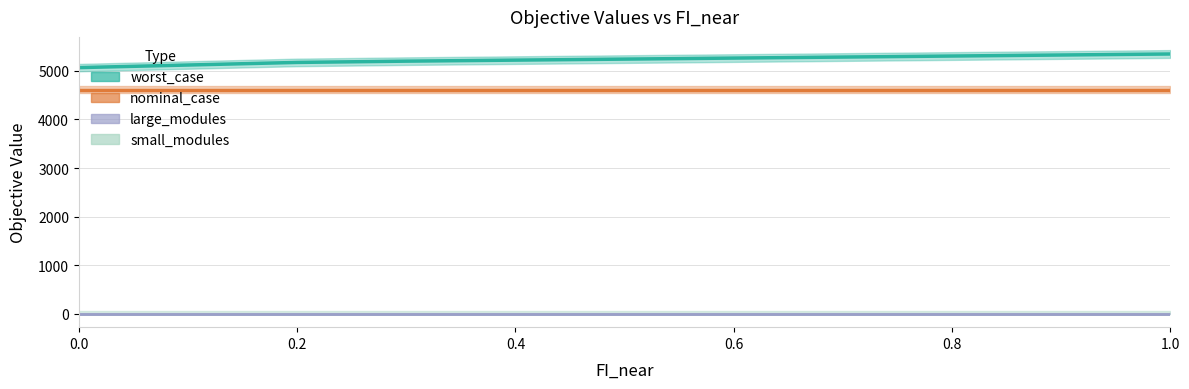

True or false: nominal_case has a value of 3082.8 at 0.3.

False